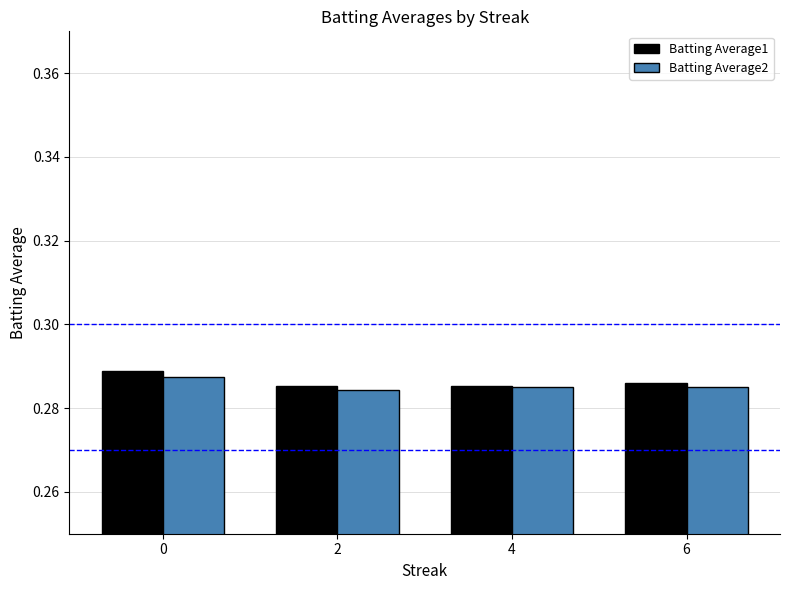

What is the total value across all series at 4?

0.6